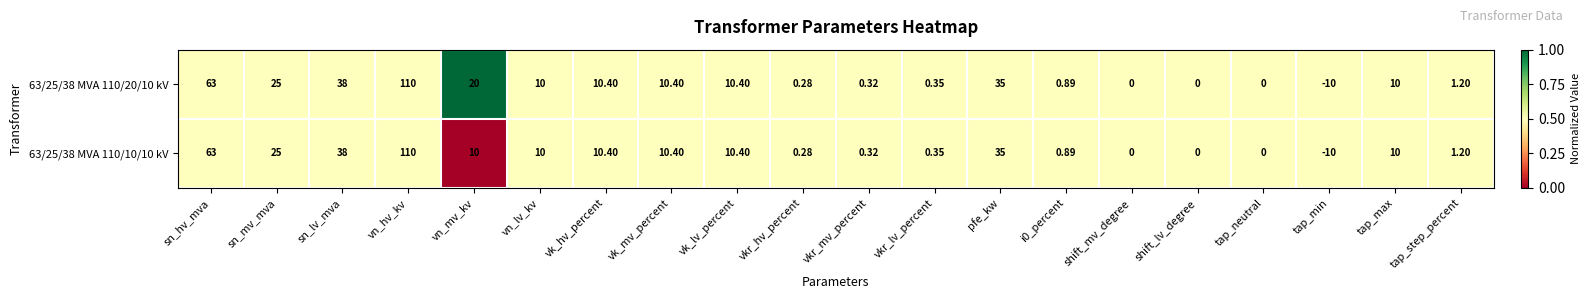

Which category has the lowest value in the 63/25/38 MVA 110/20/10 kV series?

tap_min